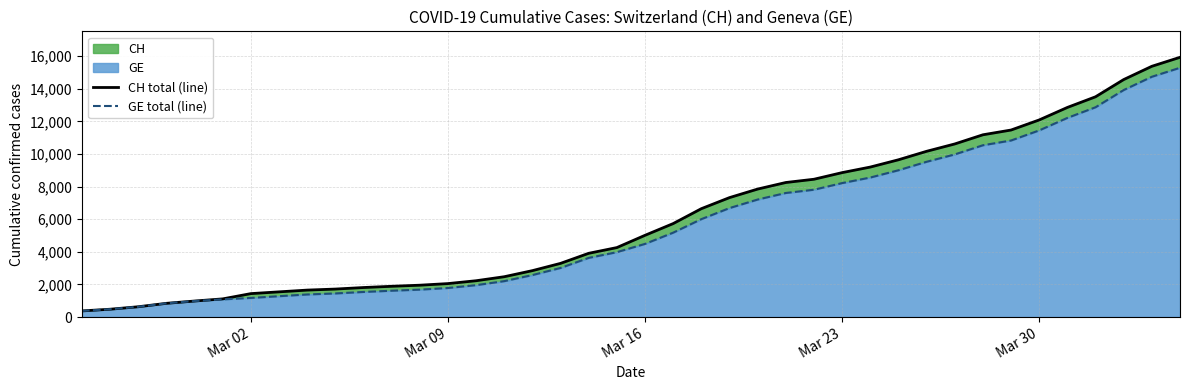

Rank the series by their average value, from lowest to highest.

GE total (line), CH total (line)